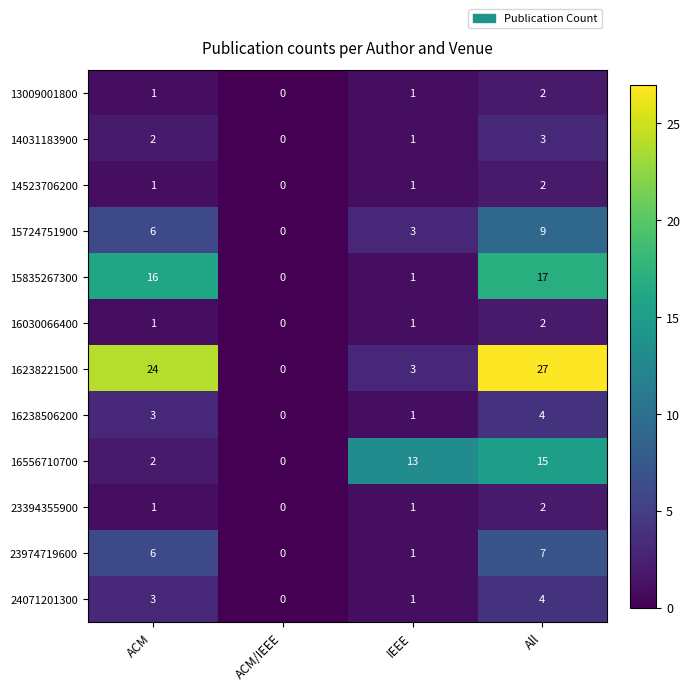

What is the average value of the 16556710700 series?

8